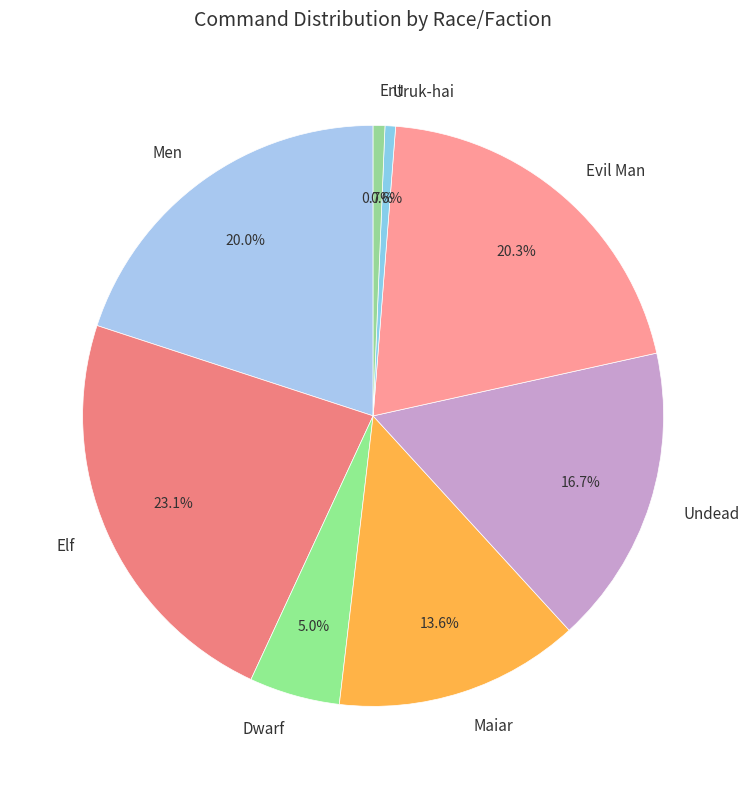

Does any single category account for the majority?

No